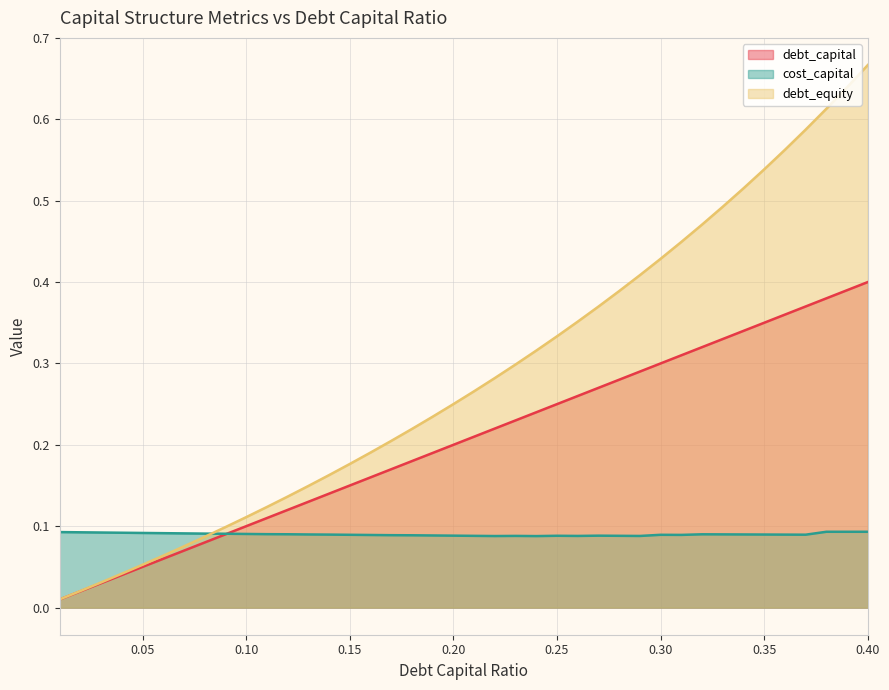

True or false: debt_capital has a value of 0.0 at 0.10.

False